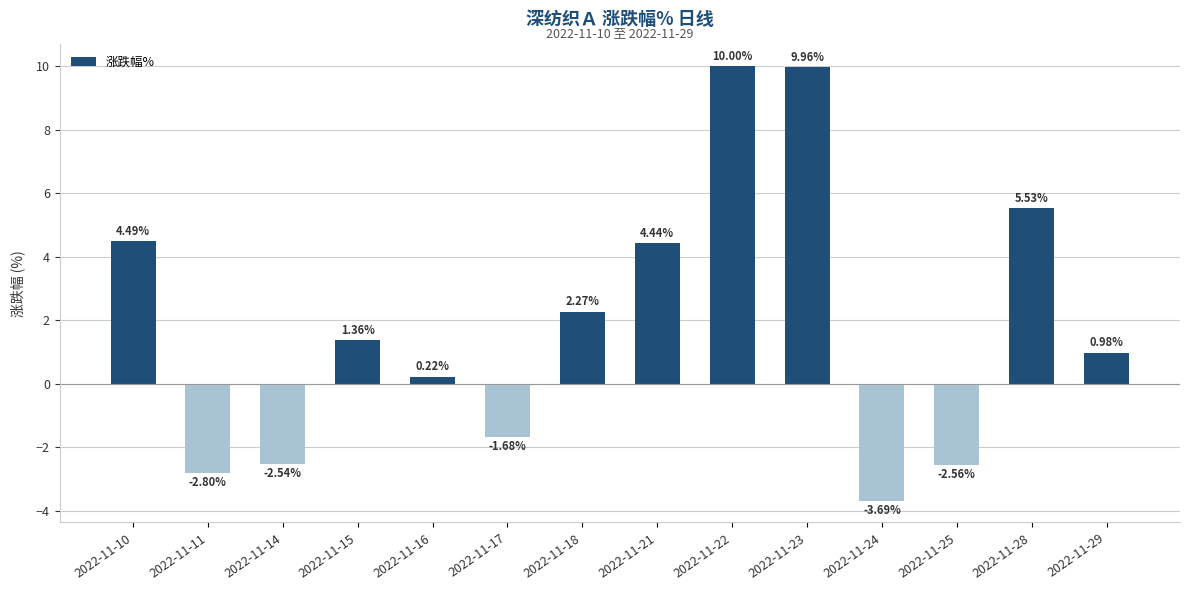

What is the minimum value shown in the chart?

-3.7